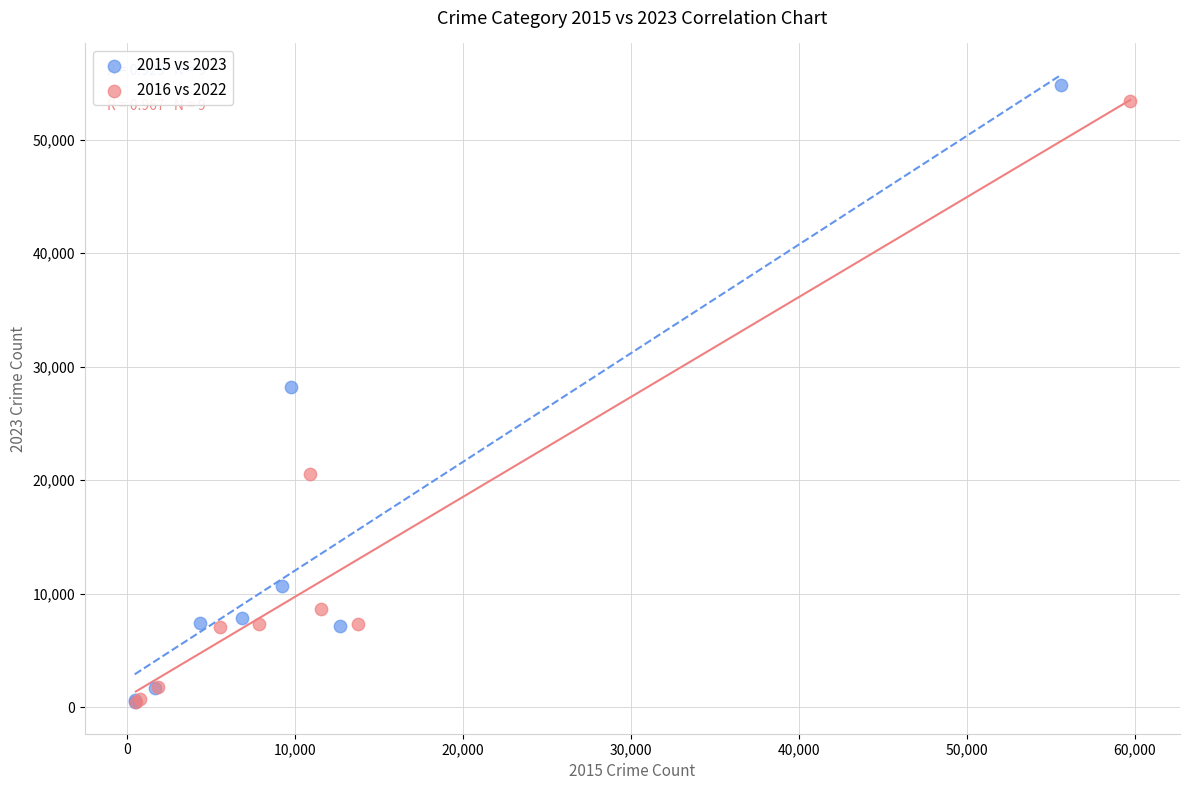

Which series has the largest Y range (max minus min)?

2015 vs 2023